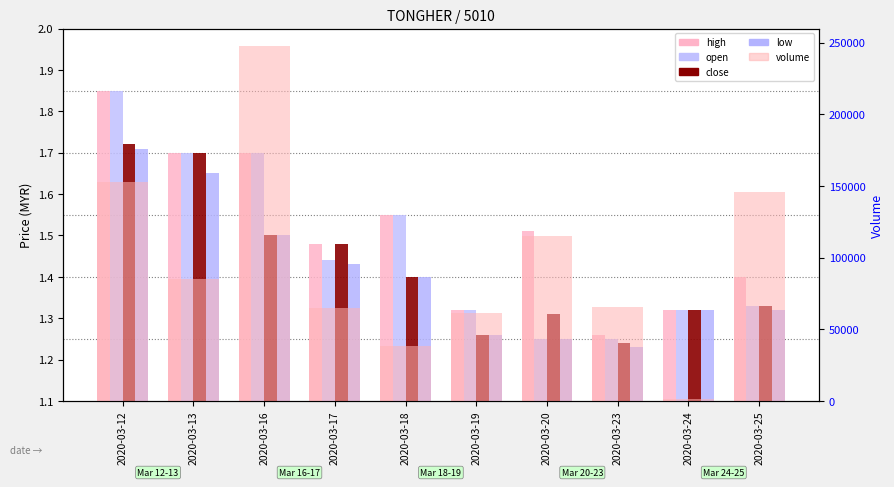

What are all the series names shown in the legend?

high, open, close, low, volume